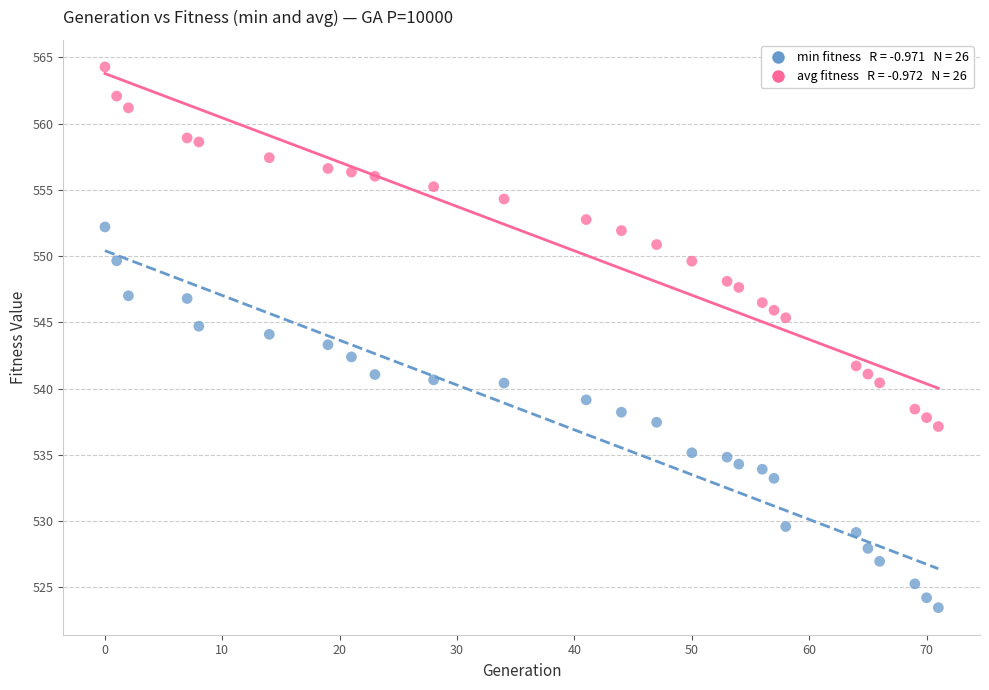

Across all data points, what is the range of X values (max minus min)?

71.0